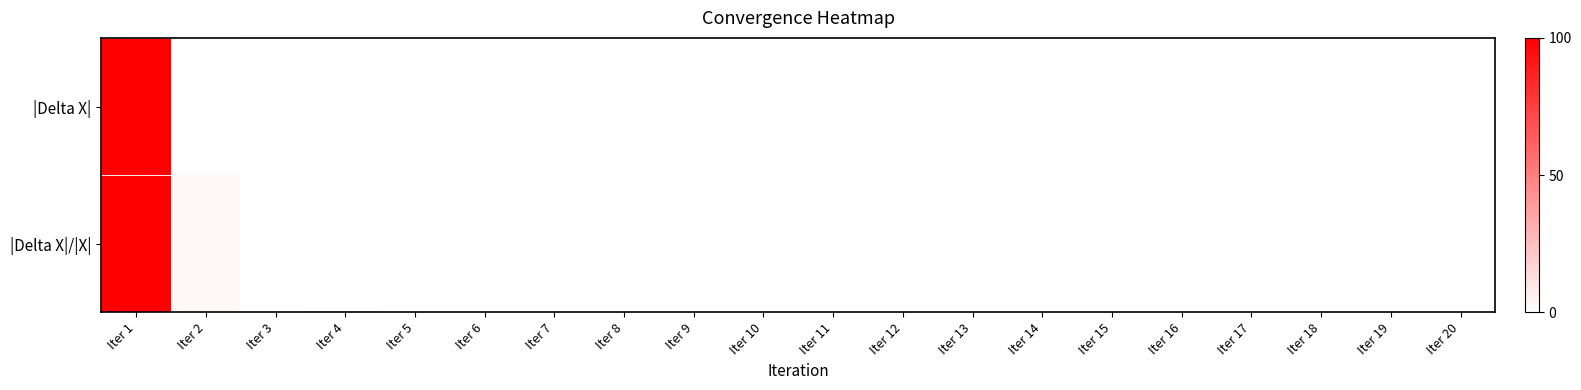

How many distinct data groups are displayed?

2